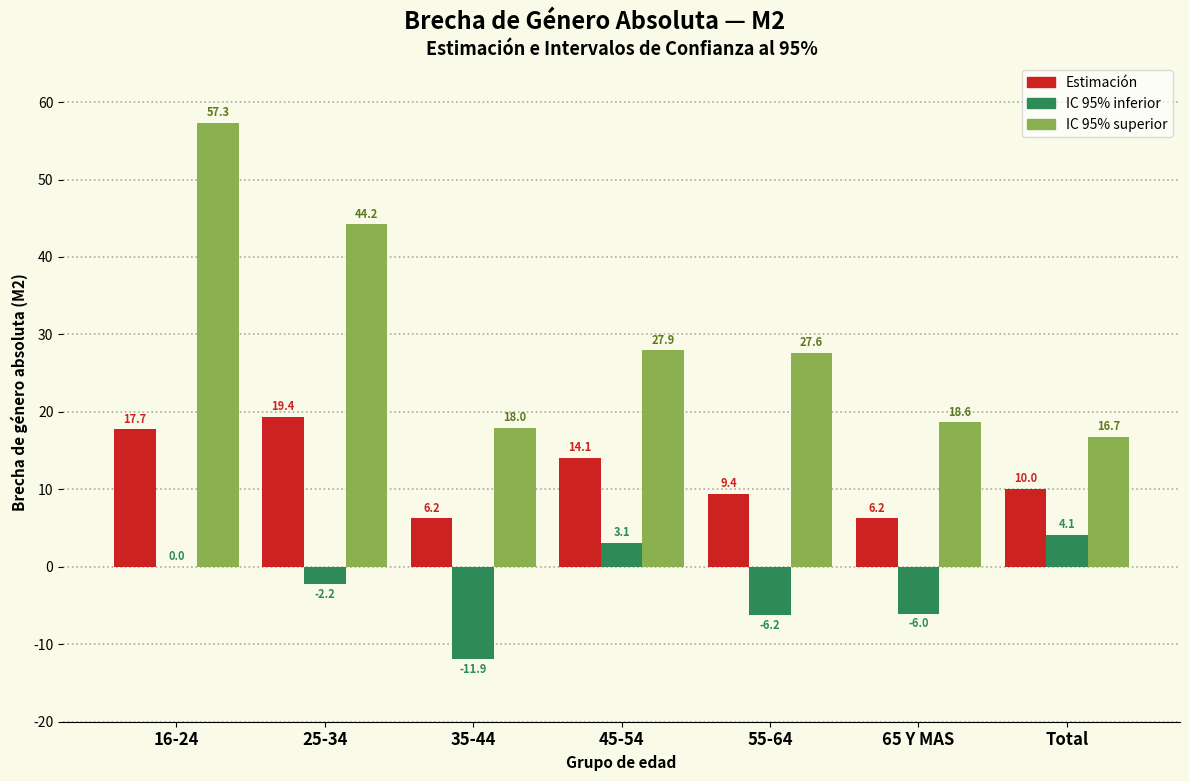

Reading left to right, transcribe all the data shown in this chart.

Estimación: 16-24=17.7	25-34=19.4	35-44=6.2	45-54=14.1	55-64=9.4	65 Y MAS=6.2	Total=10.0
IC 95% inferior: 16-24=0.0	25-34=-2.2	35-44=-11.9	45-54=3.1	55-64=-6.2	65 Y MAS=-6.0	Total=4.1
IC 95% superior: 16-24=57.3	25-34=44.2	35-44=18.0	45-54=27.9	55-64=27.6	65 Y MAS=18.6	Total=16.7